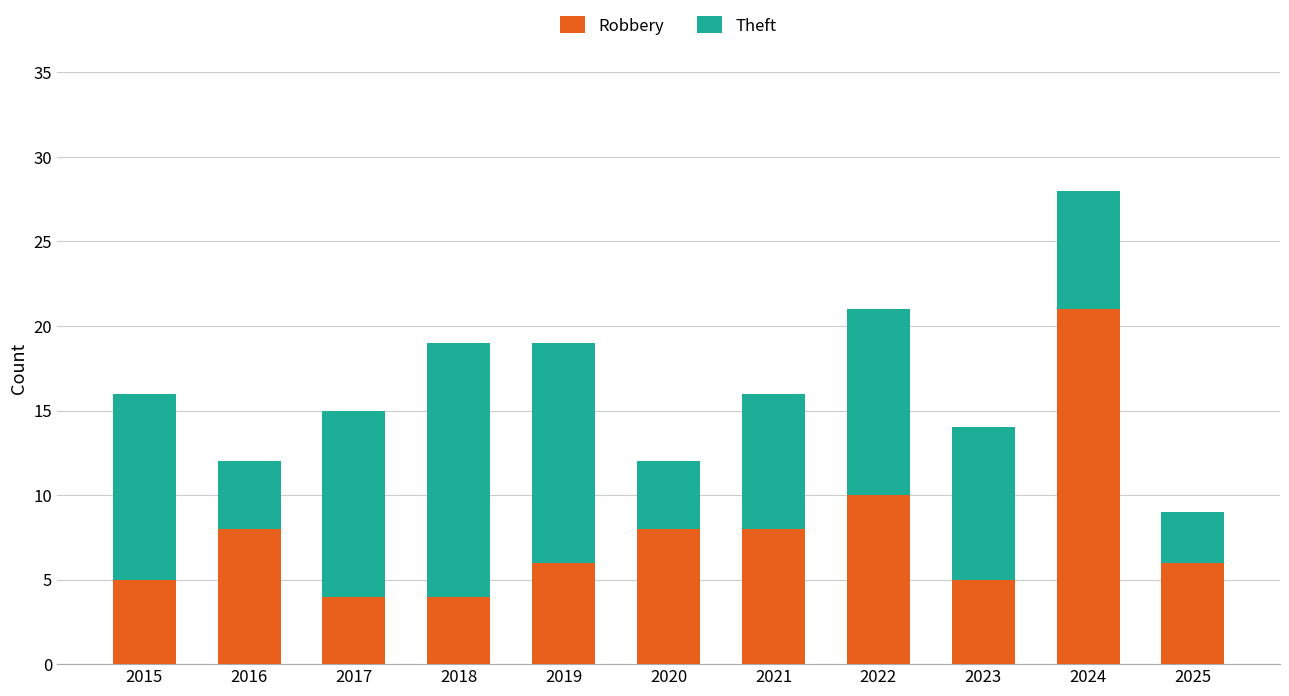

Reading left to right, what are the values for Robbery?

2015=5	2016=8	2017=4	2018=4	2019=6	2020=8	2021=8	2022=10	2023=5	2024=21	2025=6